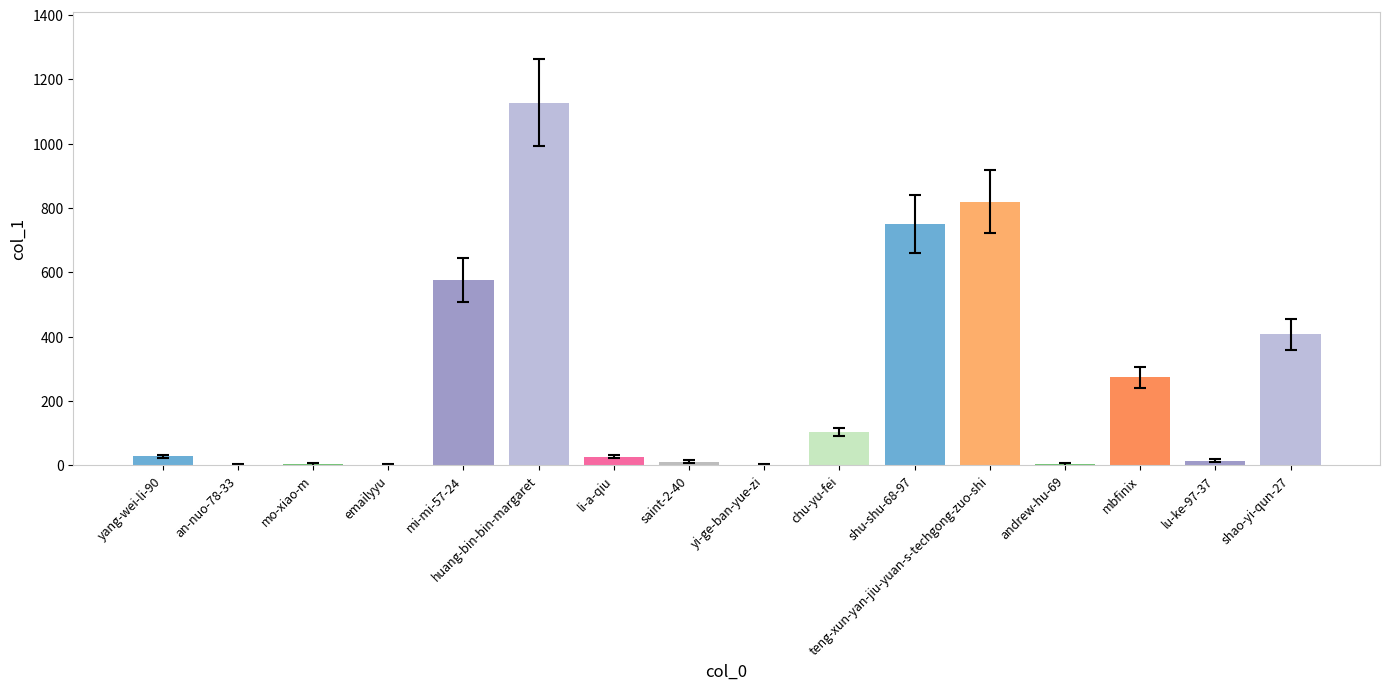

What is the sum of the values at emailyyu and mi-mi-57-24?

575